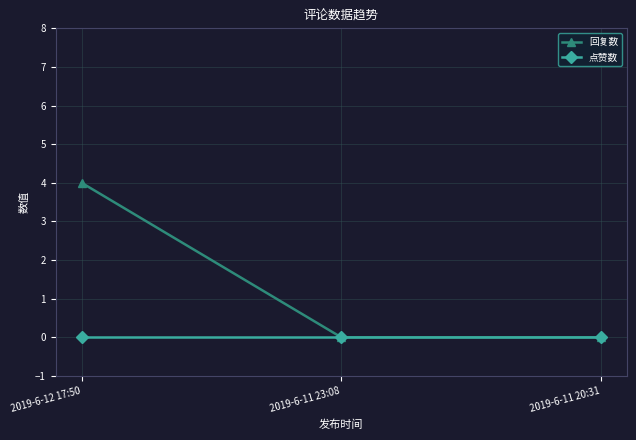

How many 回复数 values are between 0 and 4?

3